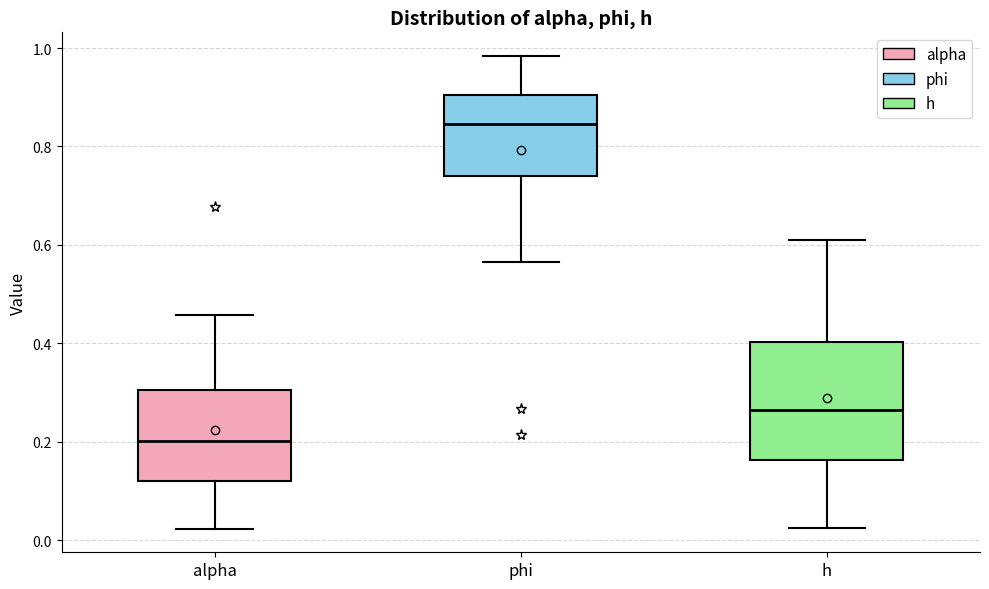

Which box is the tallest, from its lower edge to its upper edge?

h